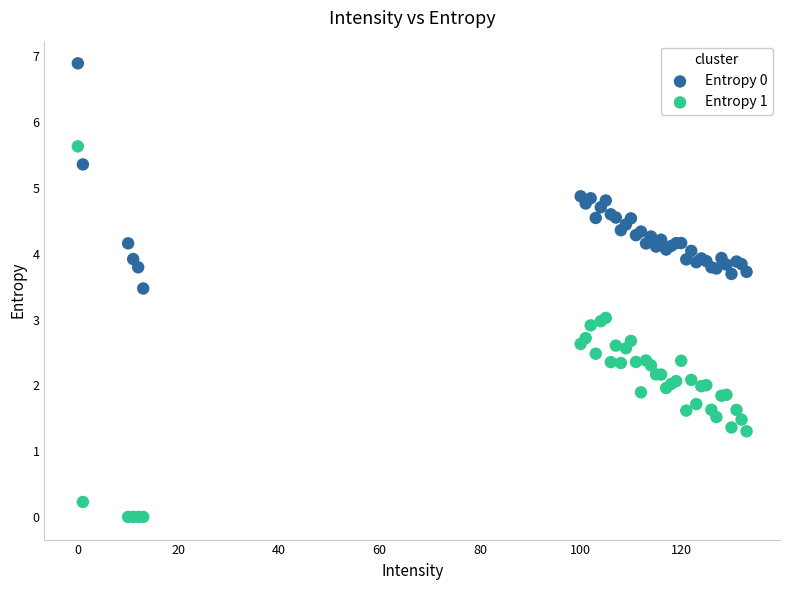

What are all the series names shown in the legend?

Entropy 0, Entropy 1